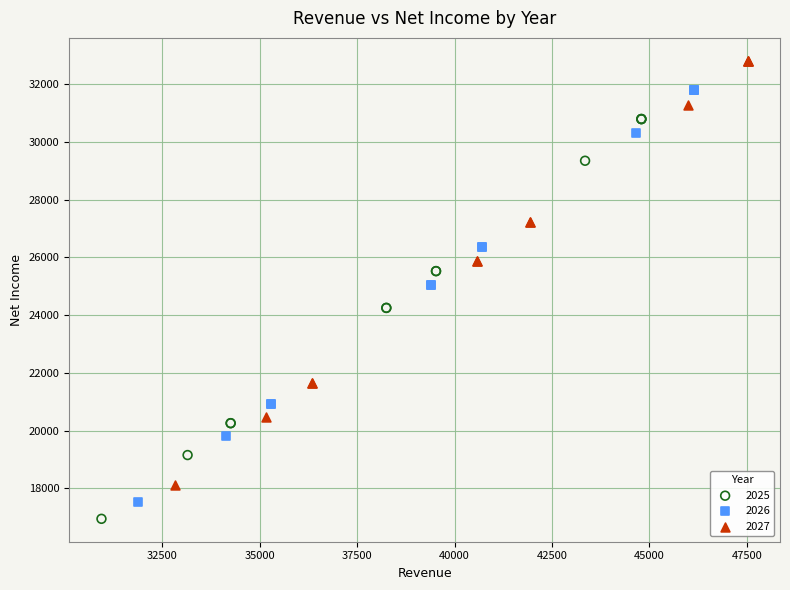

What are all the series names shown in the legend?

2025, 2026, 2027